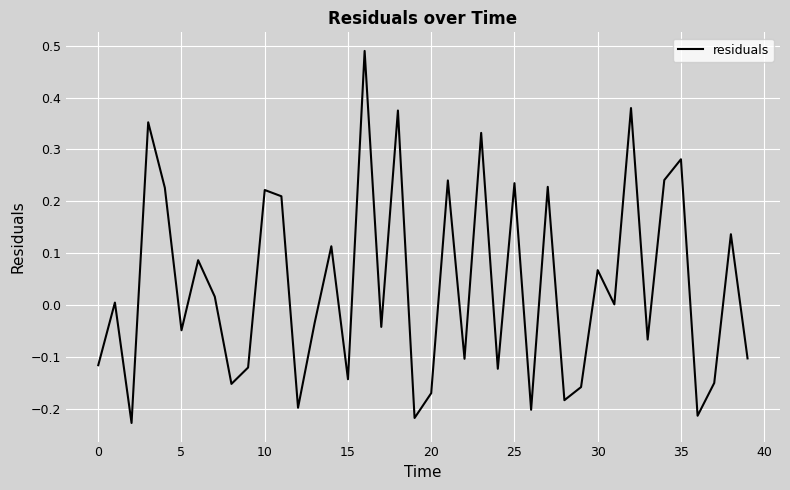

What is the label of the 32nd point from the left?

31